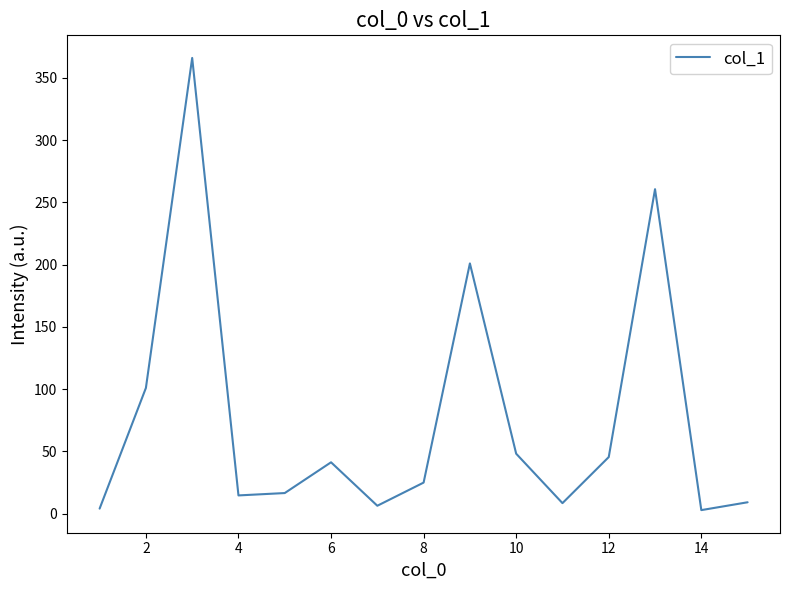

How many lines are shown in the chart?

1